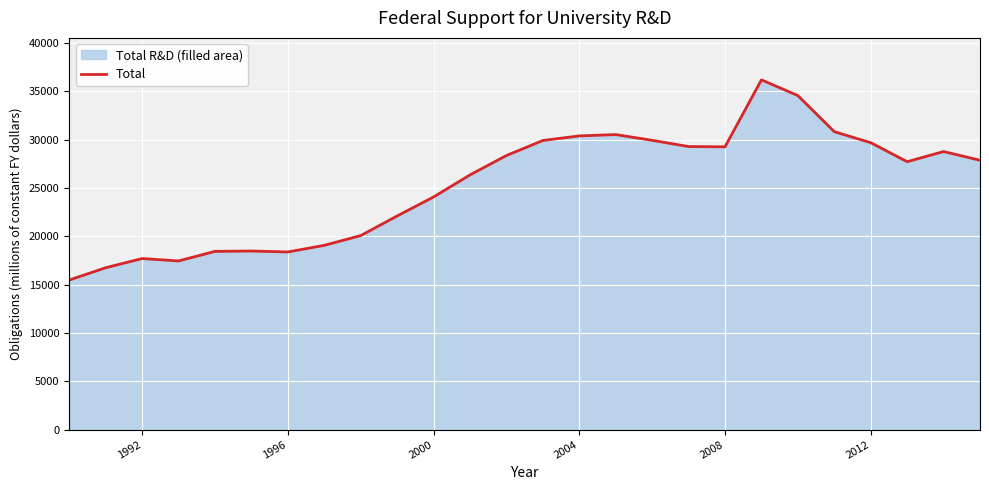

Read the value at 2008.

29255.4